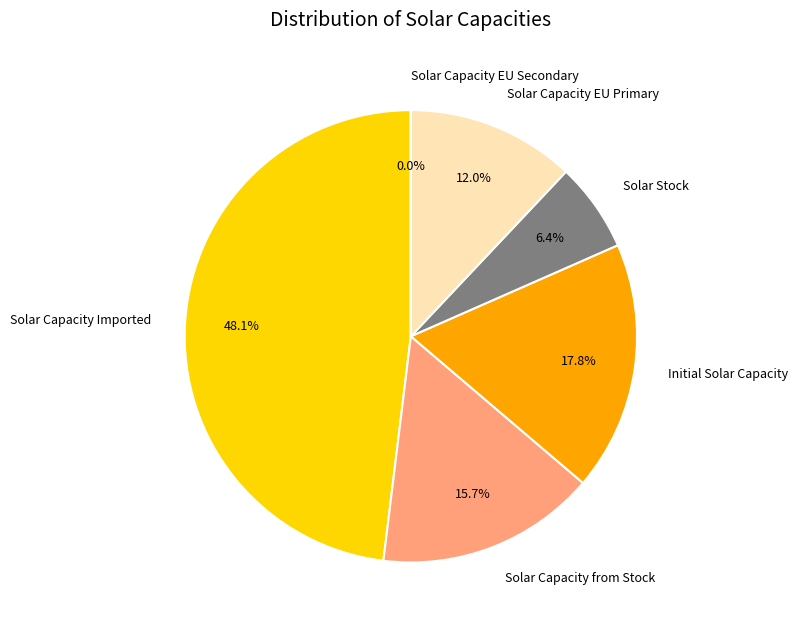

What percentage is NOT represented by Solar Capacity Imported?

51.9%